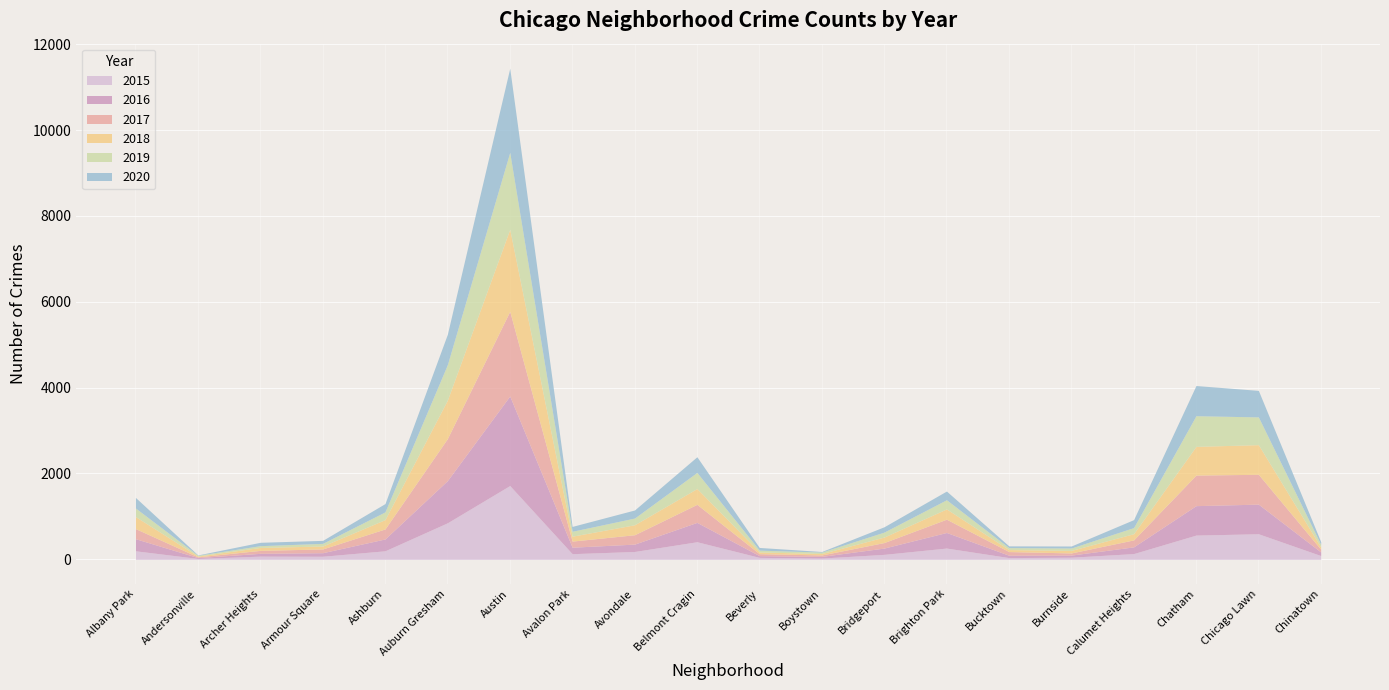

What is the difference between the second highest and second lowest values in the 2015 series?

821